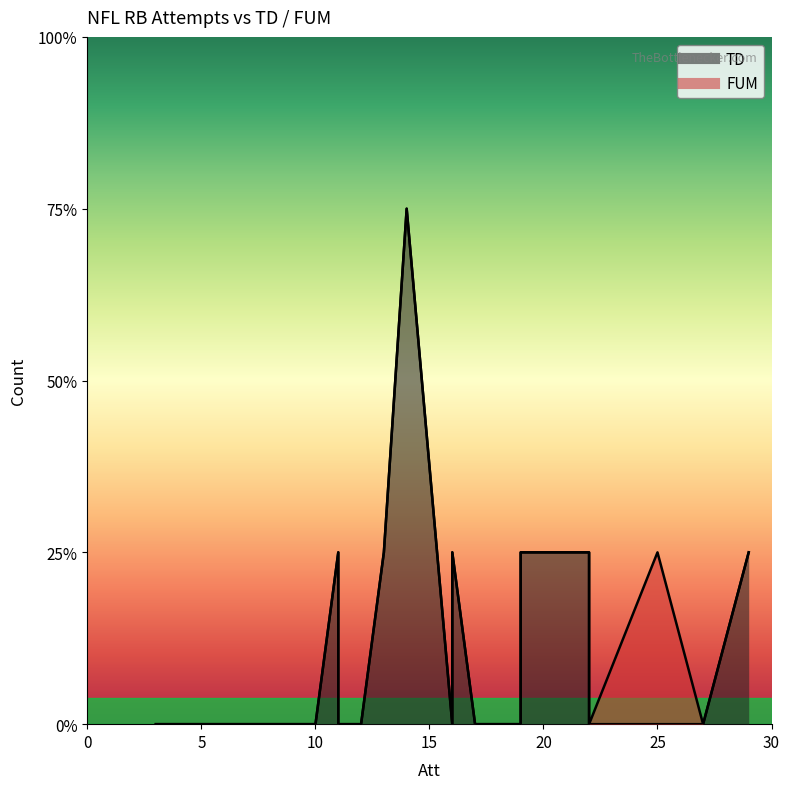

True or false: FUM has a value of 0 at 19.

True